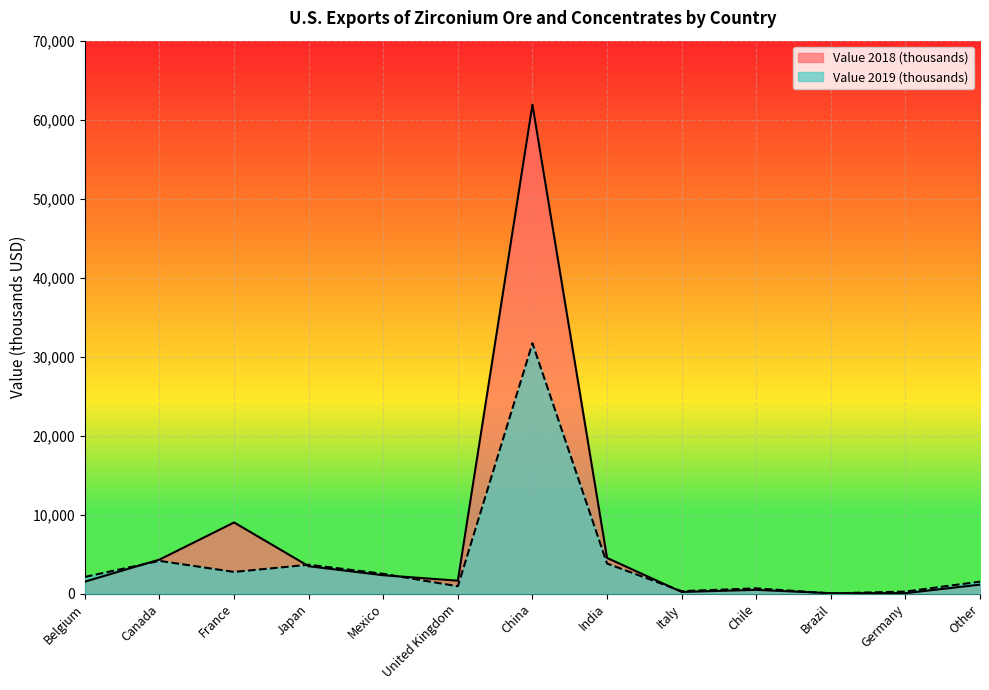

Between which two adjacent categories do Value 2018 (thousands) and Value 2019 (thousands) first intersect?

Belgium and Canada